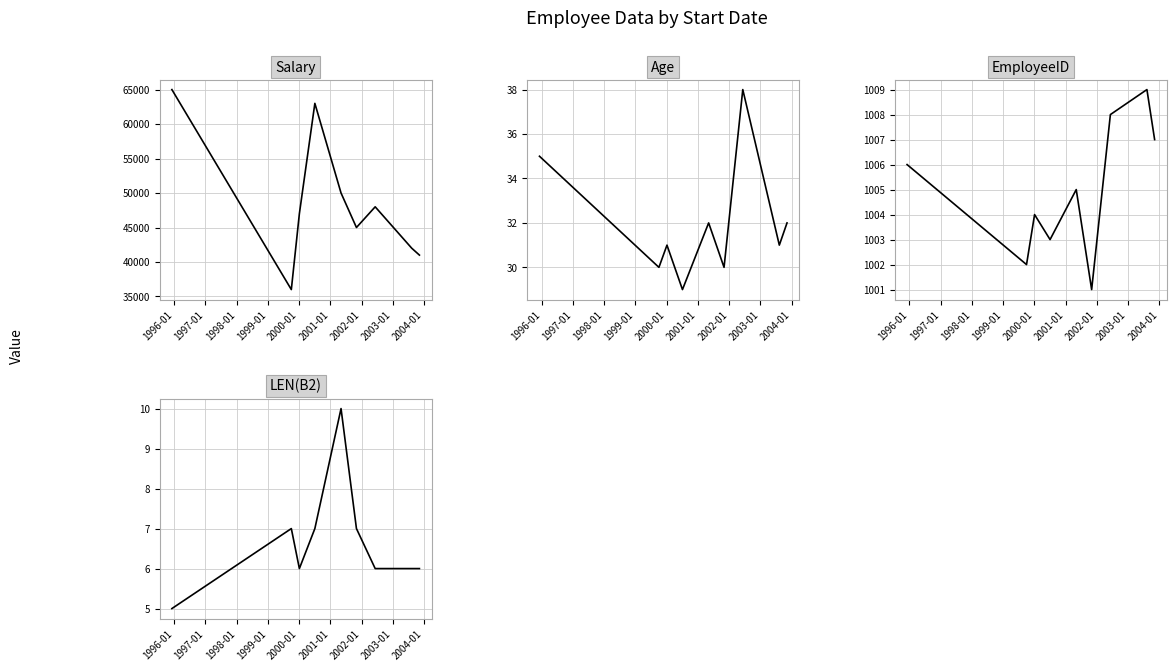

Rank the series by their maximum value, from lowest to highest.

LEN(B2), Age, EmployeeID, Salary